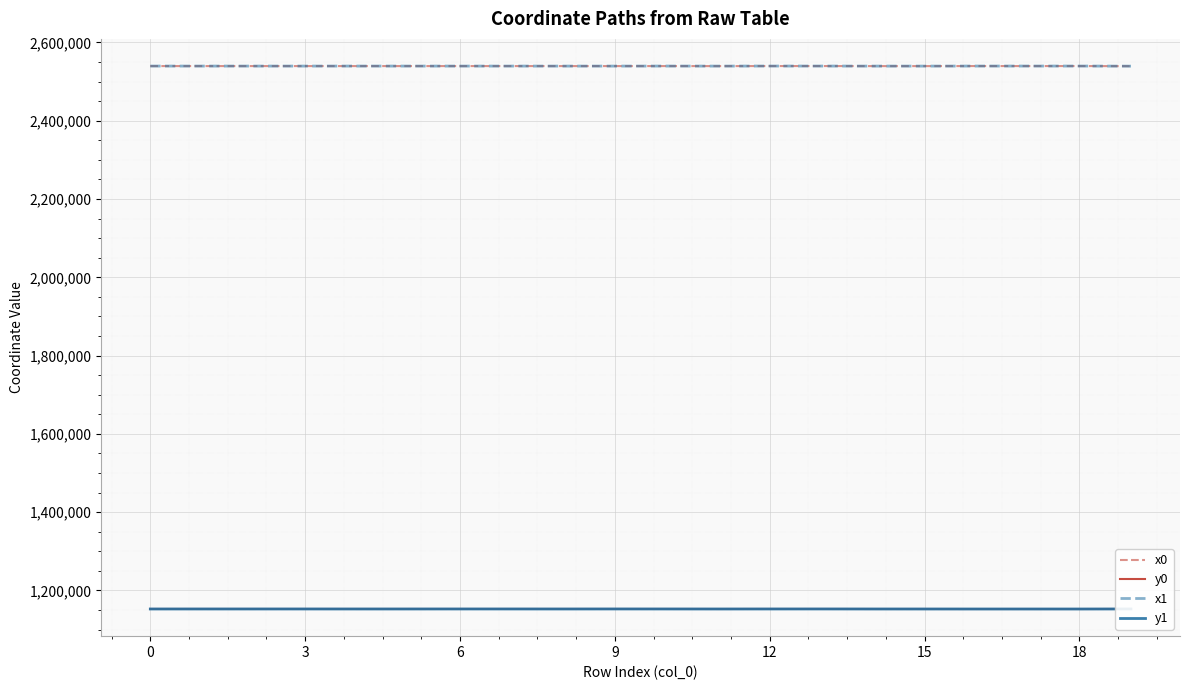

The value of y1 at 0 is 234583.3. True or false?

False